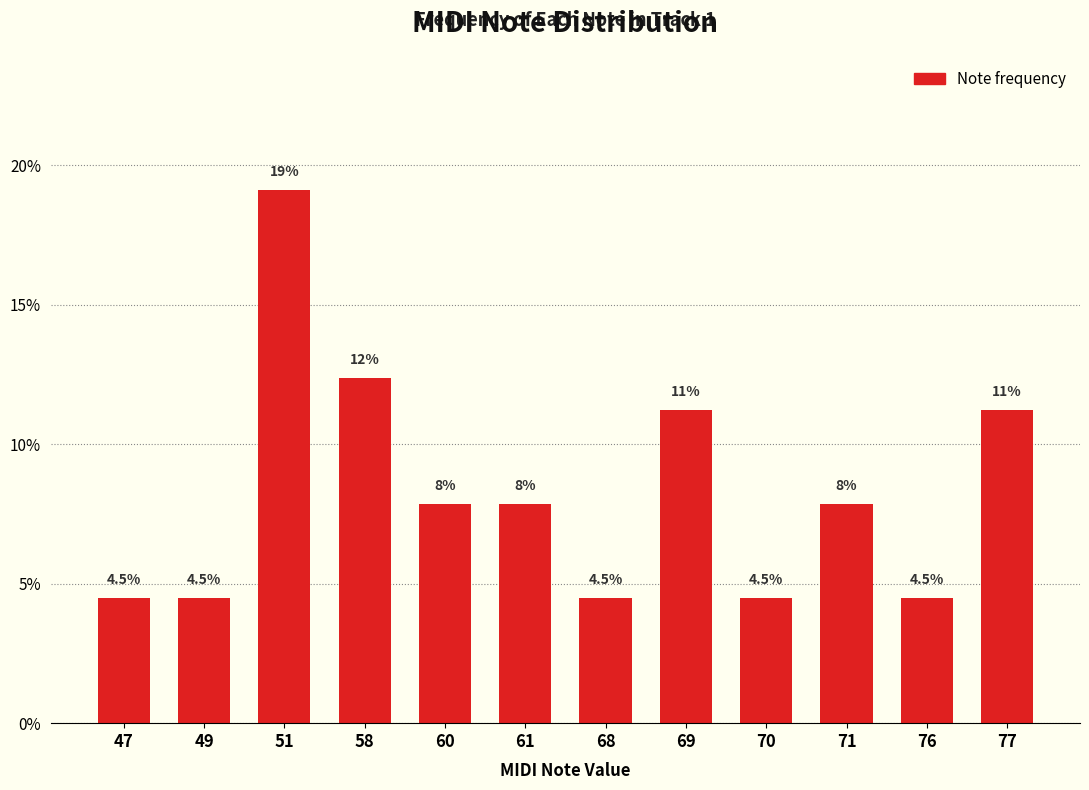

What is the difference between the maximum and minimum values?

14.6